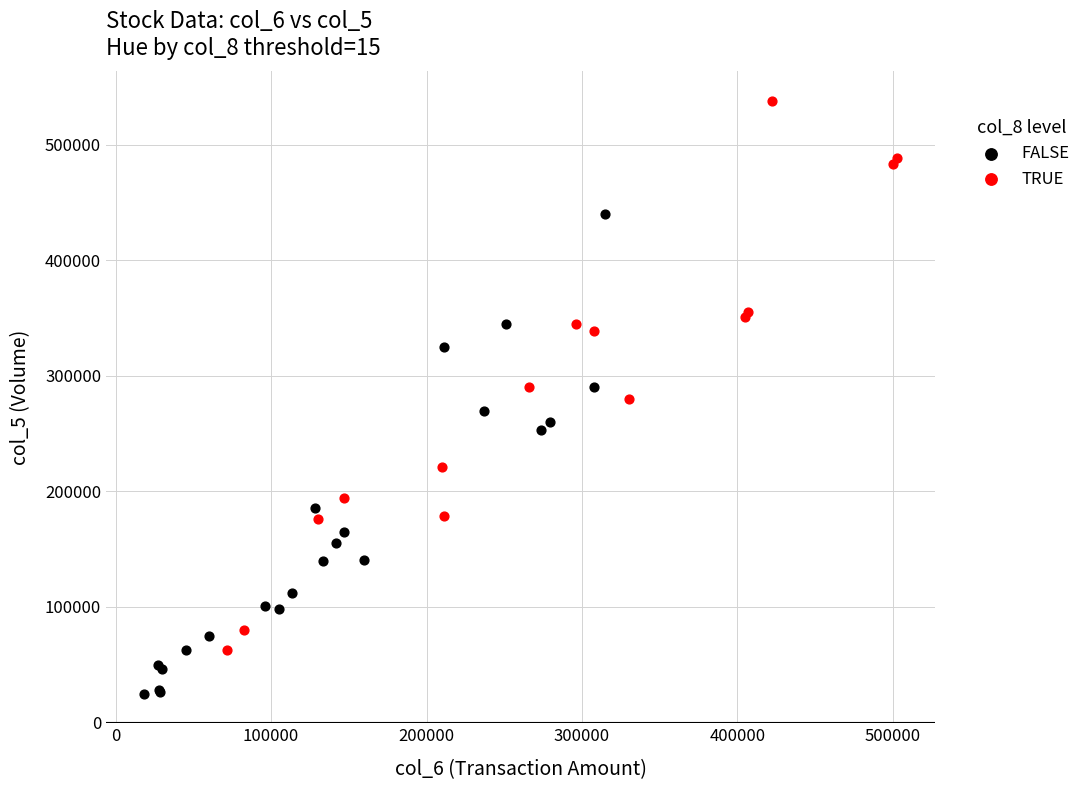

Which series has the widest spread of Y values?

TRUE